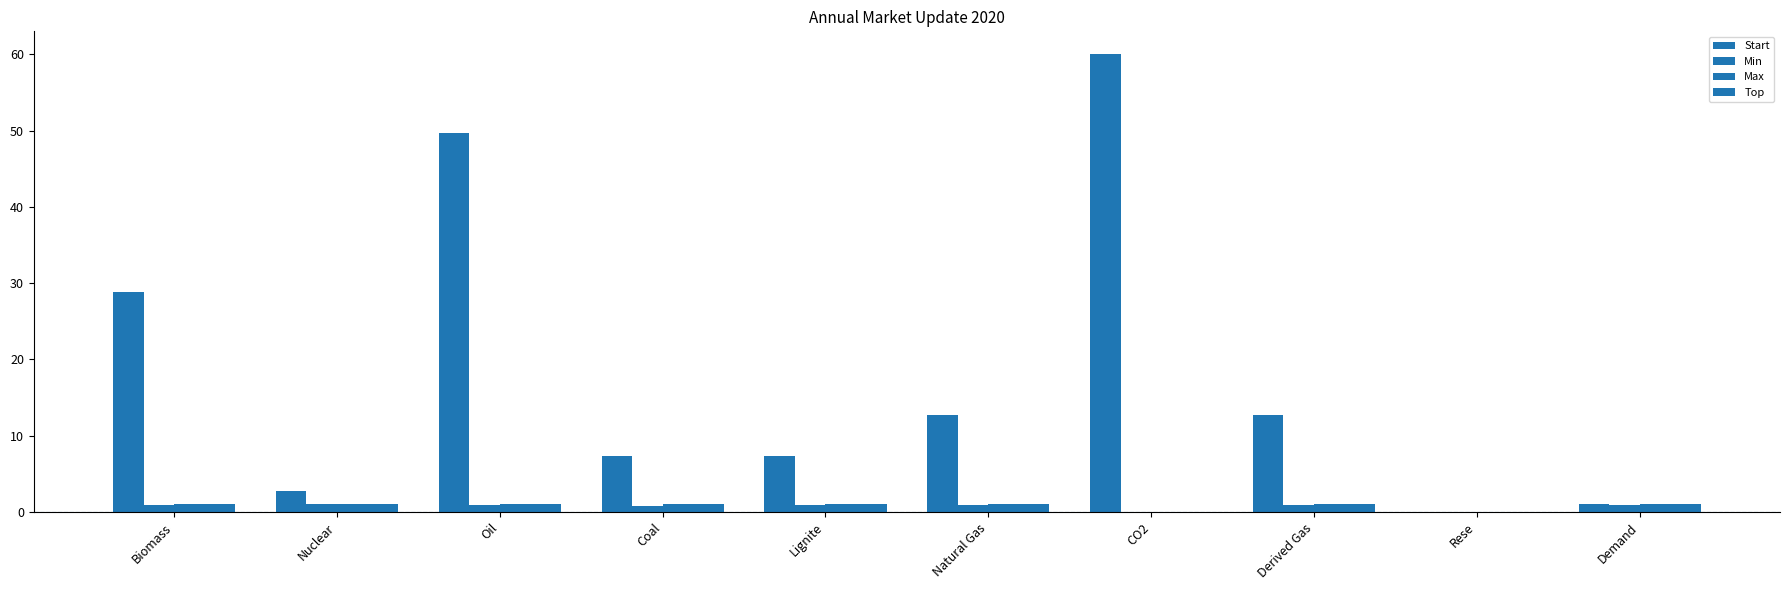

At which category does the chart reach its minimum across all series?

Rese